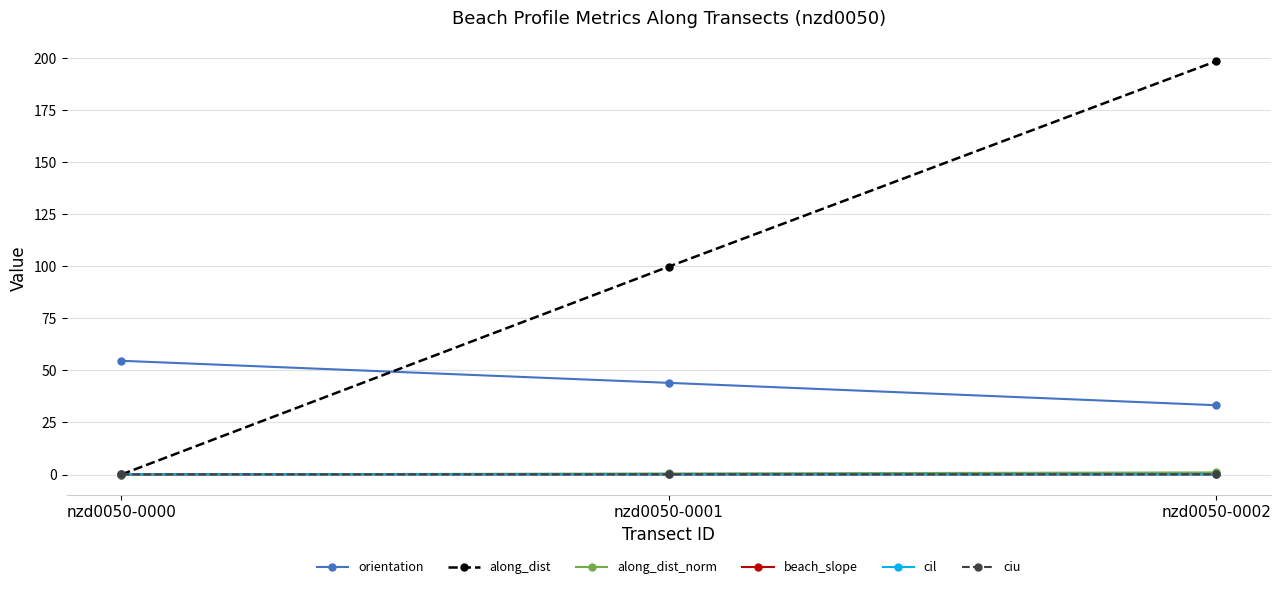

What value does the beach_slope series have at nzd0050-0002?

0.1